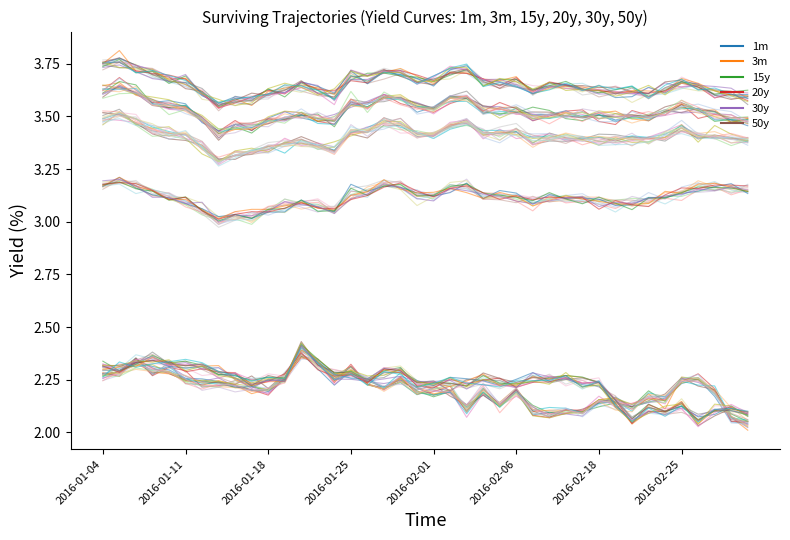

At which label does 50y reach its minimum?

2016-02-25